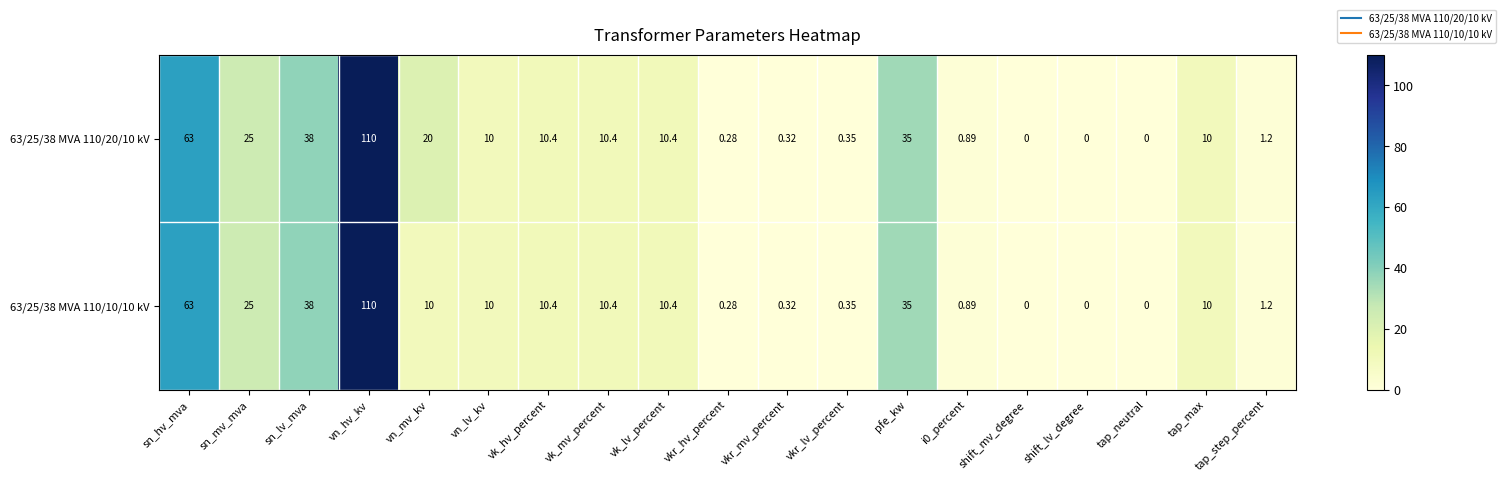

At which label is 63/25/38 MVA 110/20/10 kV closest to 55?

sn_hv_mva